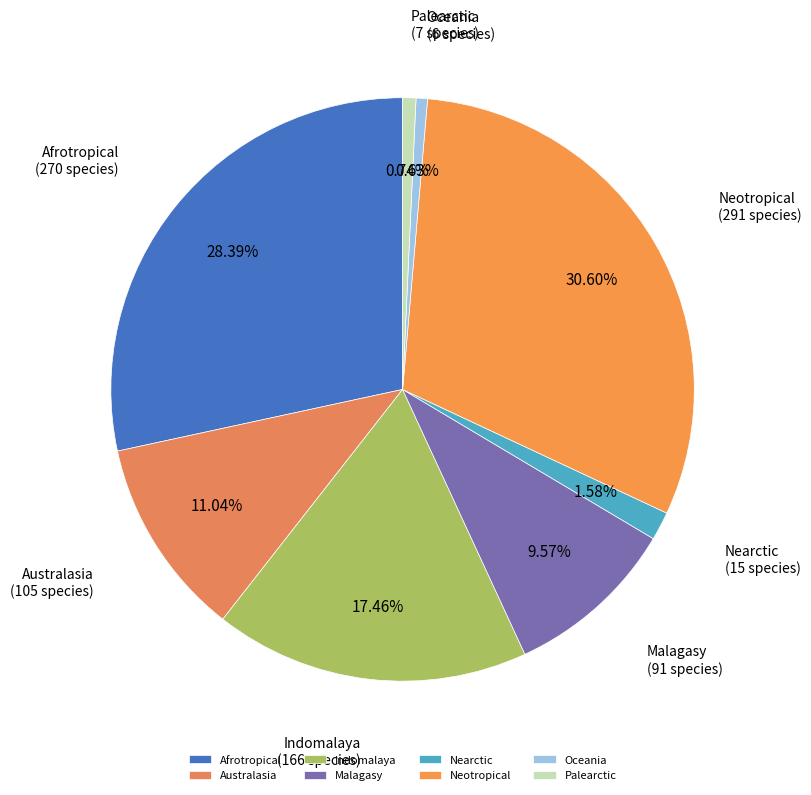

What is the largest slice in the pie chart?

Neotropical